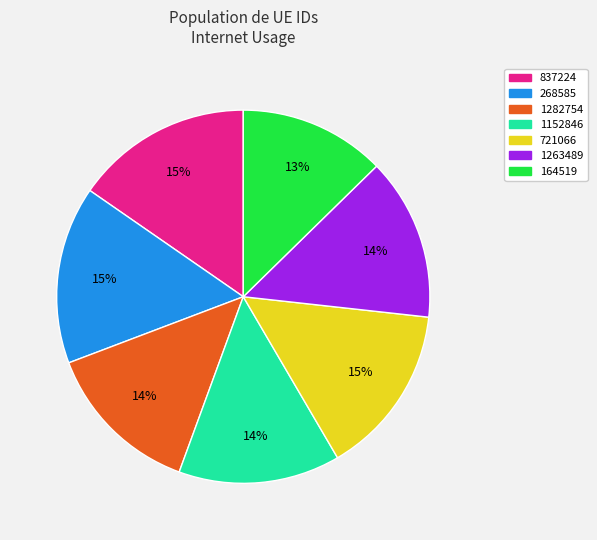

Is it true that 721066 is 15% of the pie?

True